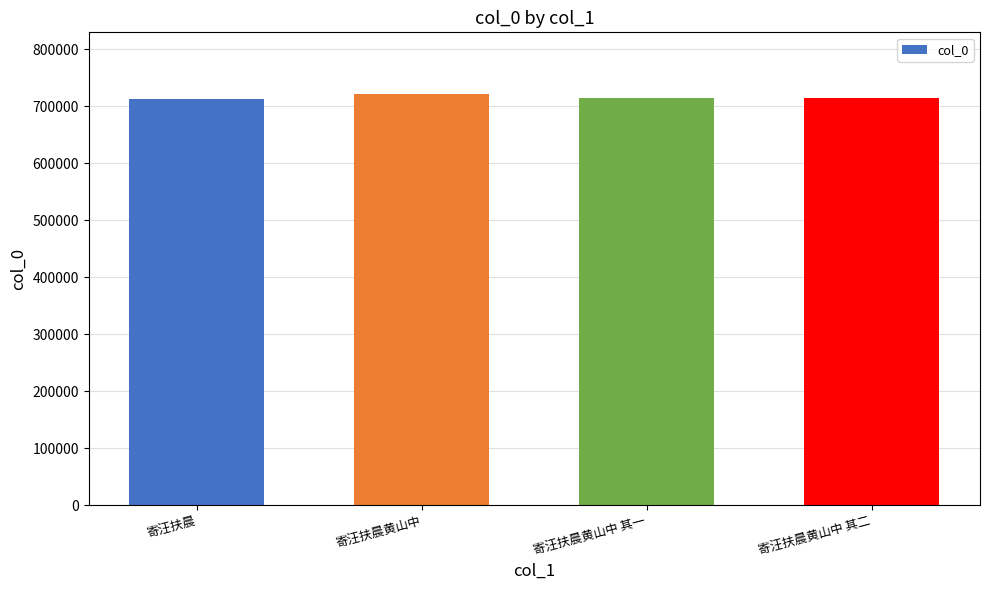

What is the value of the 1st bar from the left?

713813